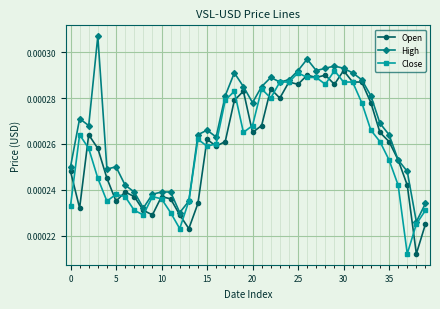

Count the Close values in the range 0 to 1.

40